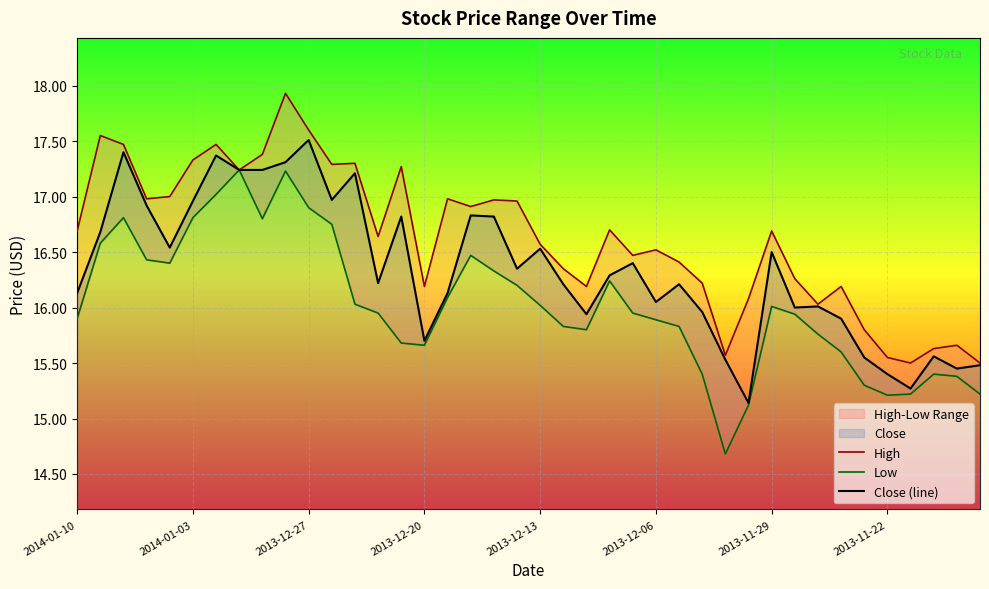

What is the average value of the Close (line) series?

16.3